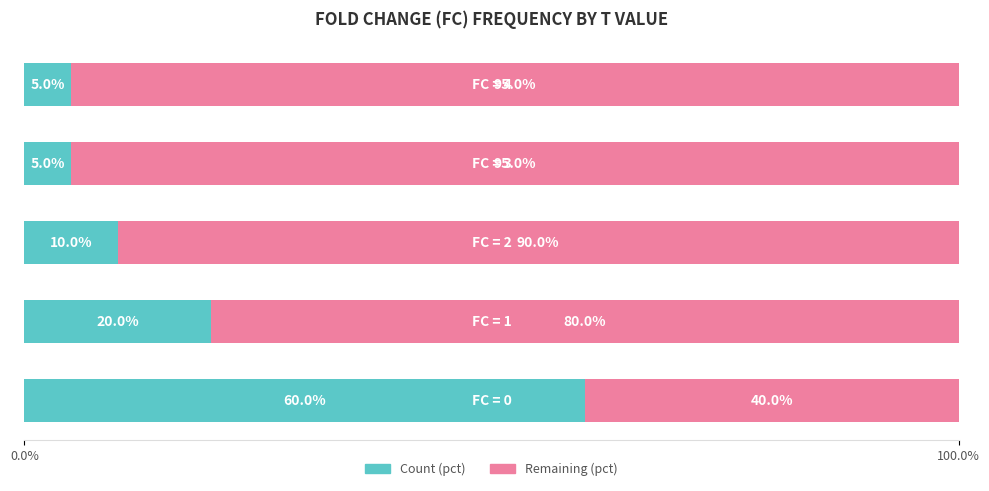

What is the difference between the maximum and second lowest values in the Count (pct) series?

55